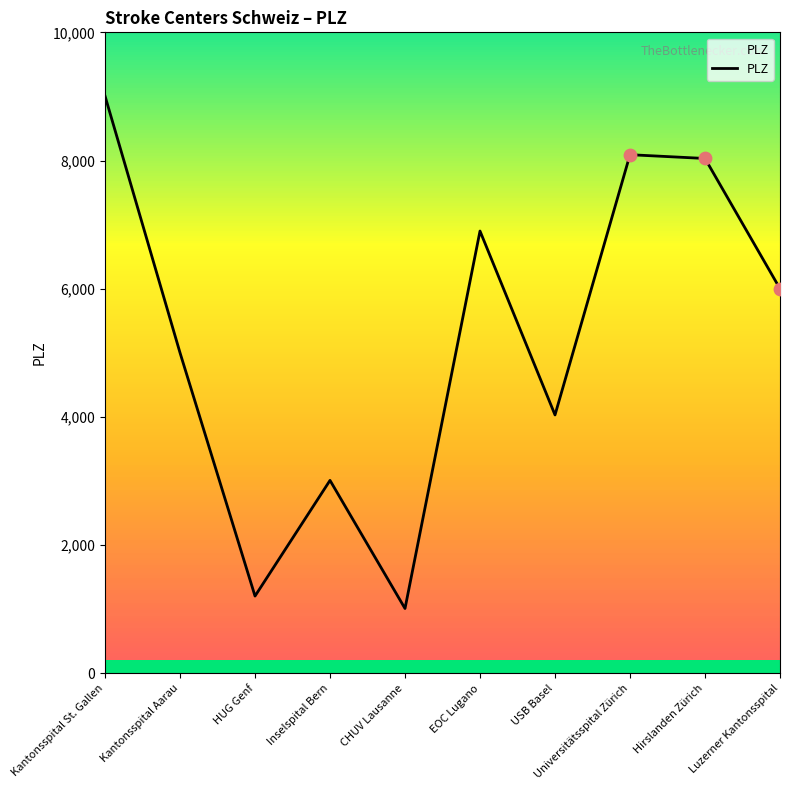

Which has a higher value, Luzerner Kantonsspital or Universitätsspital Zürich?

Universitätsspital Zürich